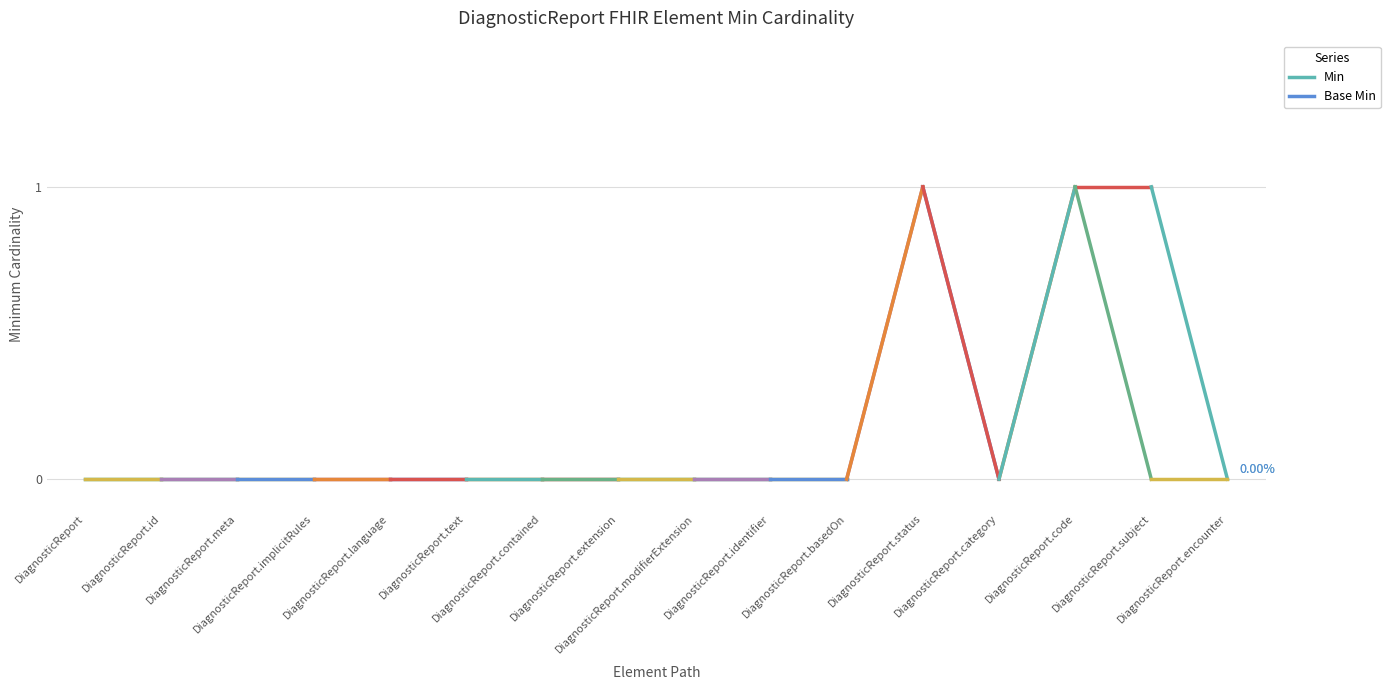

How many series are shown in this chart?

2